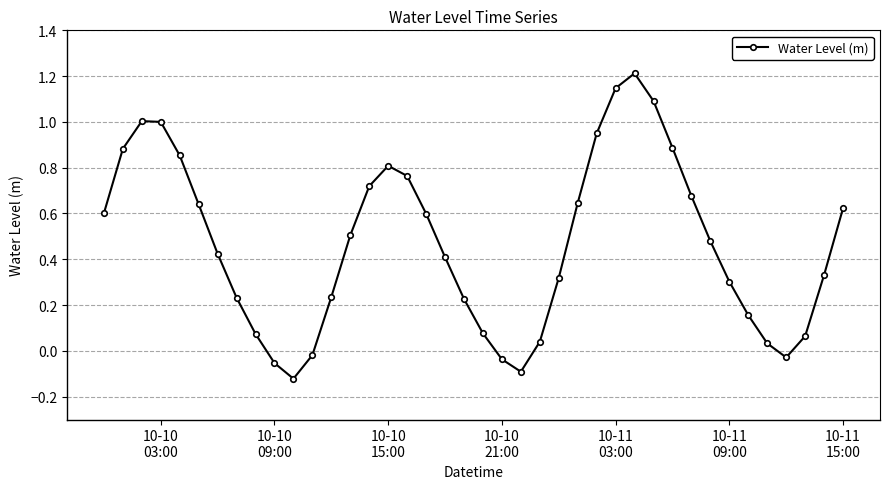

What is the value of the 4th point from the left?

1.0